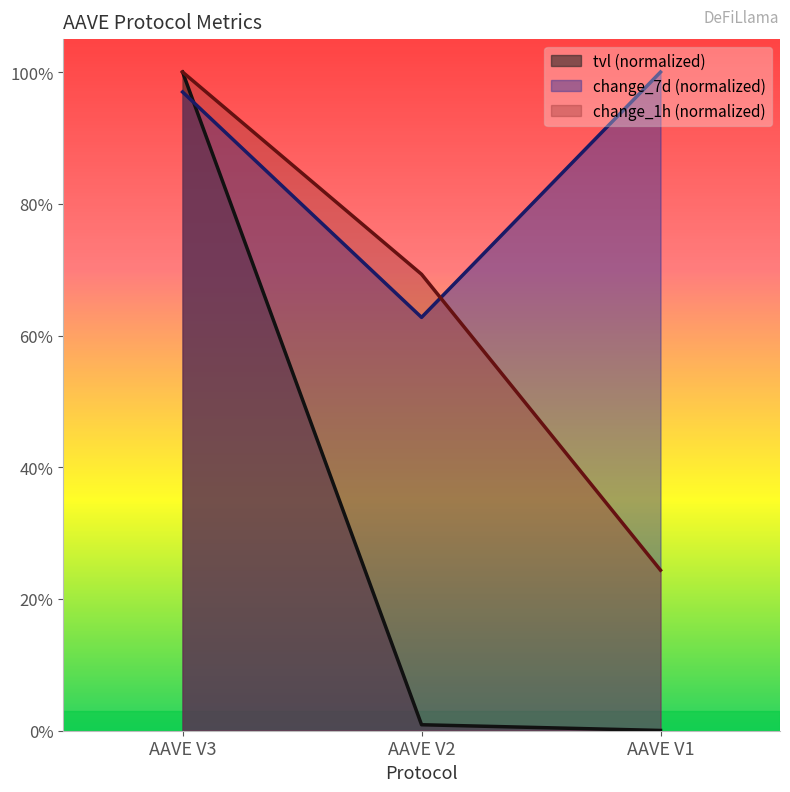

What are all the series names shown in the legend?

tvl, change_1h, change_7d